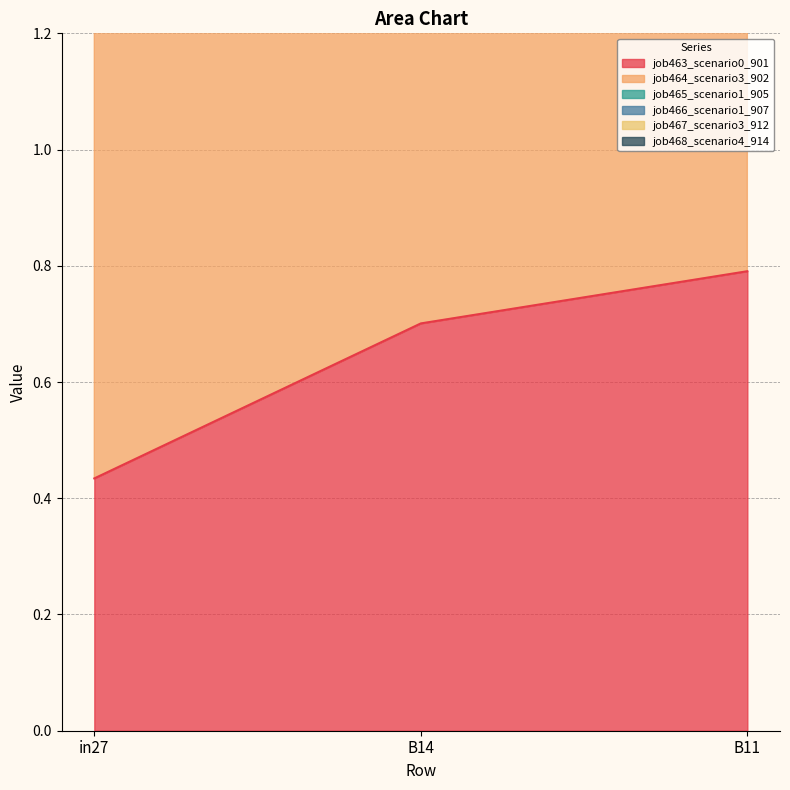

True or false: job464_scenario3_902 has a value of 2.9 at B11.

False